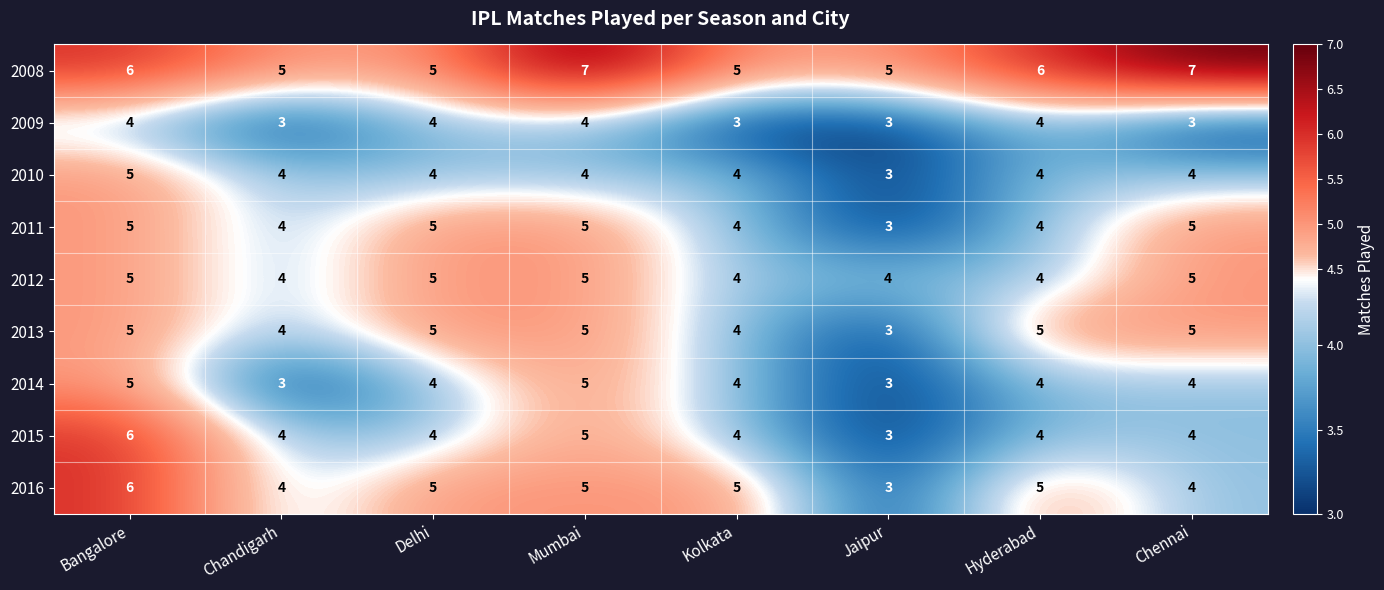

What is the total value across all series at Jaipur?

30